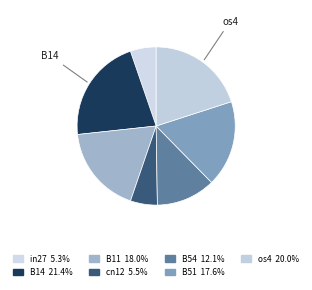

Do B54 and B11 together represent more than half of the pie?

No